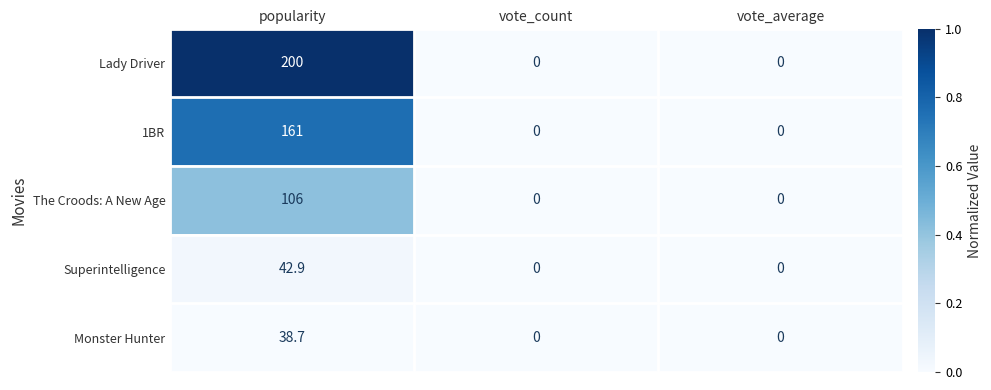

What is the maximum value shown in the chart?

200.0